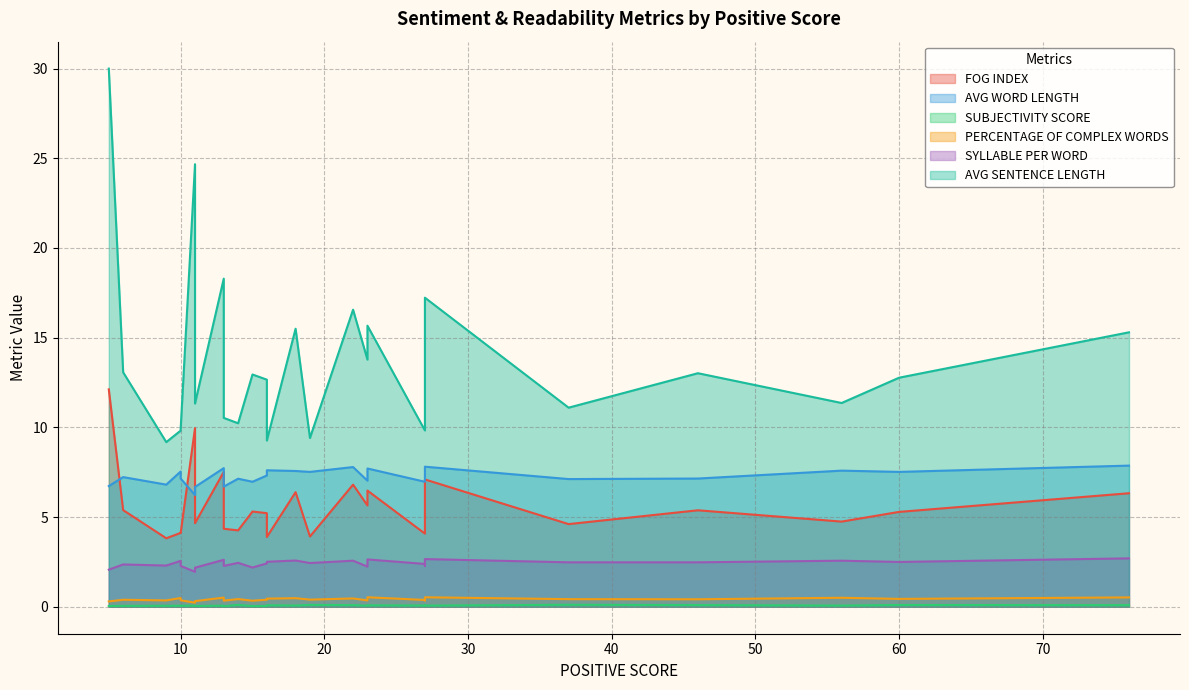

What is the total value across all series at 14?

24.6